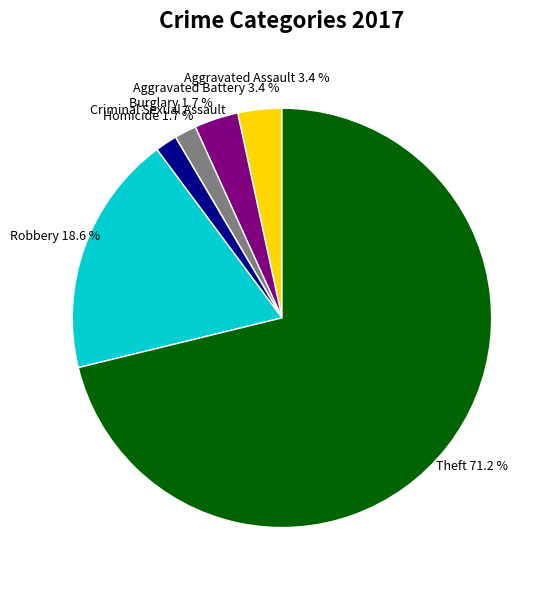

Which has a higher value, Robbery or Theft?

Theft